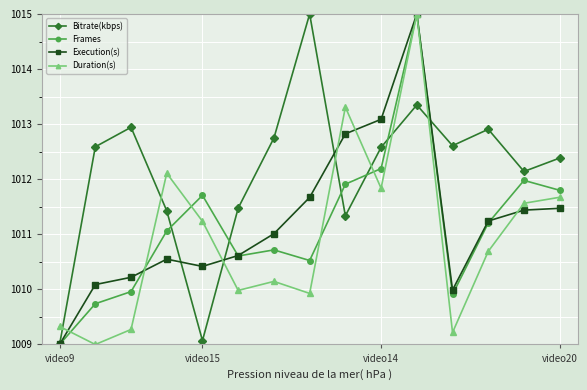

What is the difference between the maximum and minimum values in the Bitrate(kbps) series?

6.0